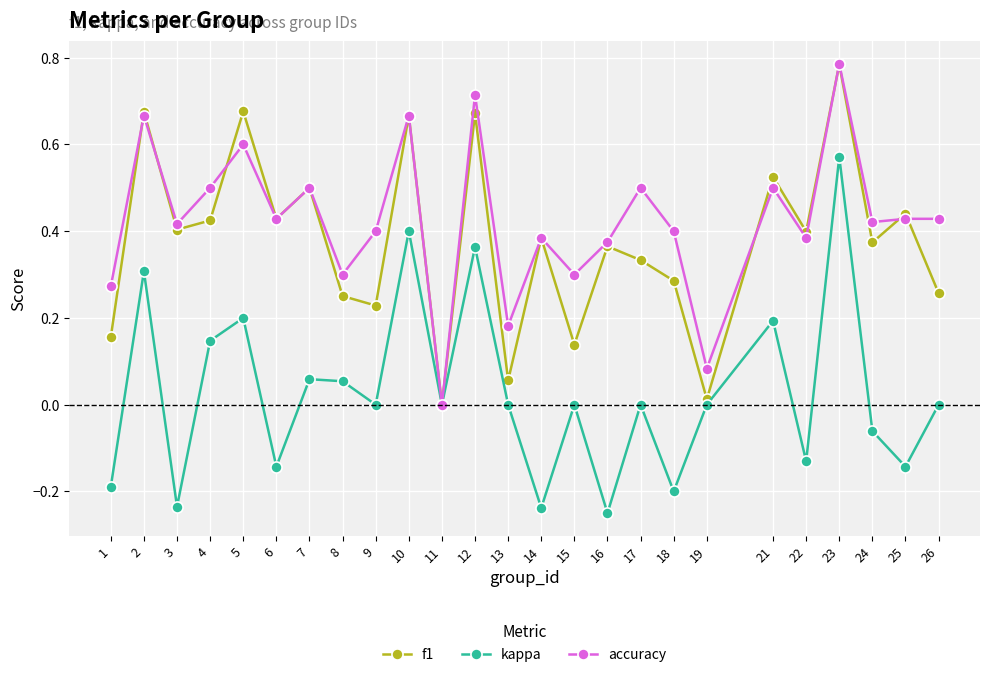

What is the total value across all series at 7?

1.1